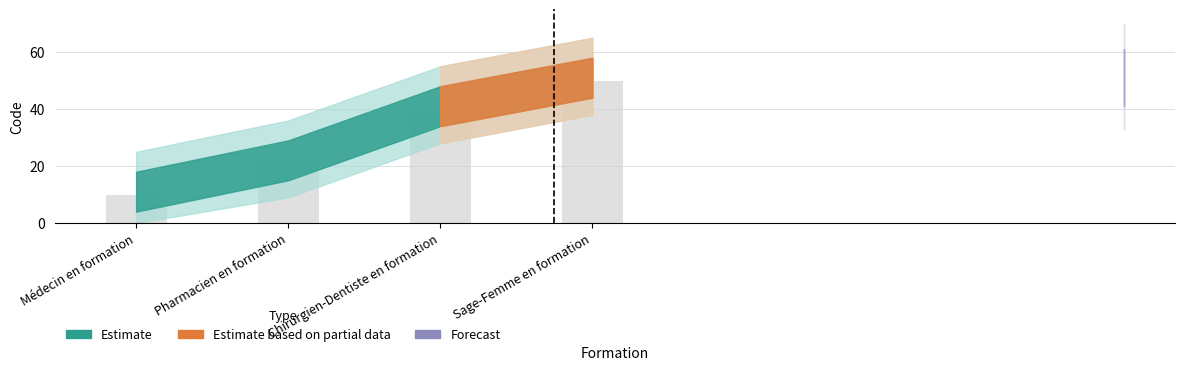

True or false: the data shows 21 at Pharmacien en formation.

True